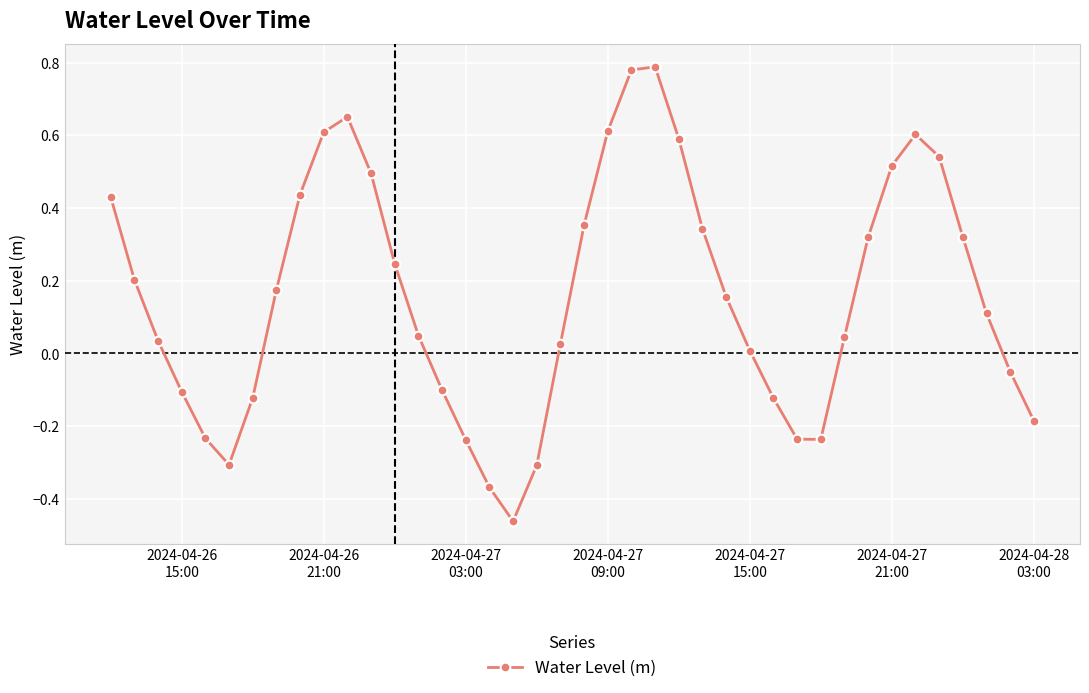

True or false: there are more than 2 points higher than both neighbors.

True